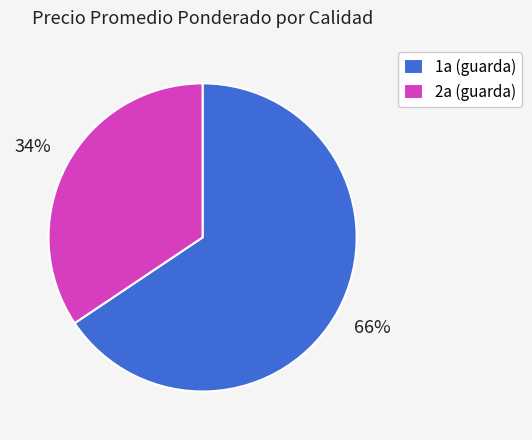

Do 2a (guarda) and 1a (guarda) together represent more than half of the pie?

Yes